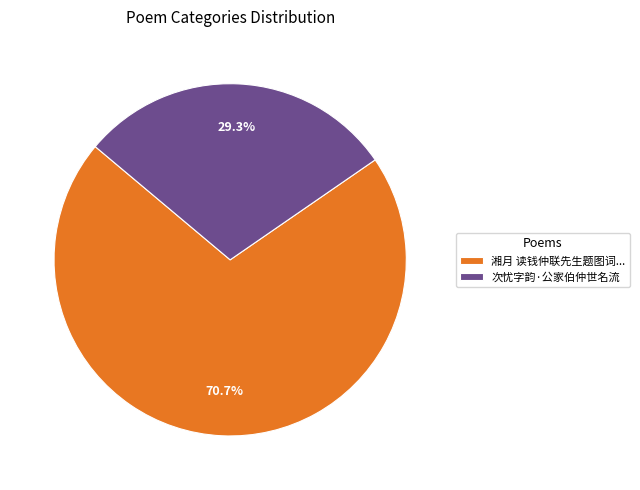

To the nearest percent, what is the average slice percentage?

50%